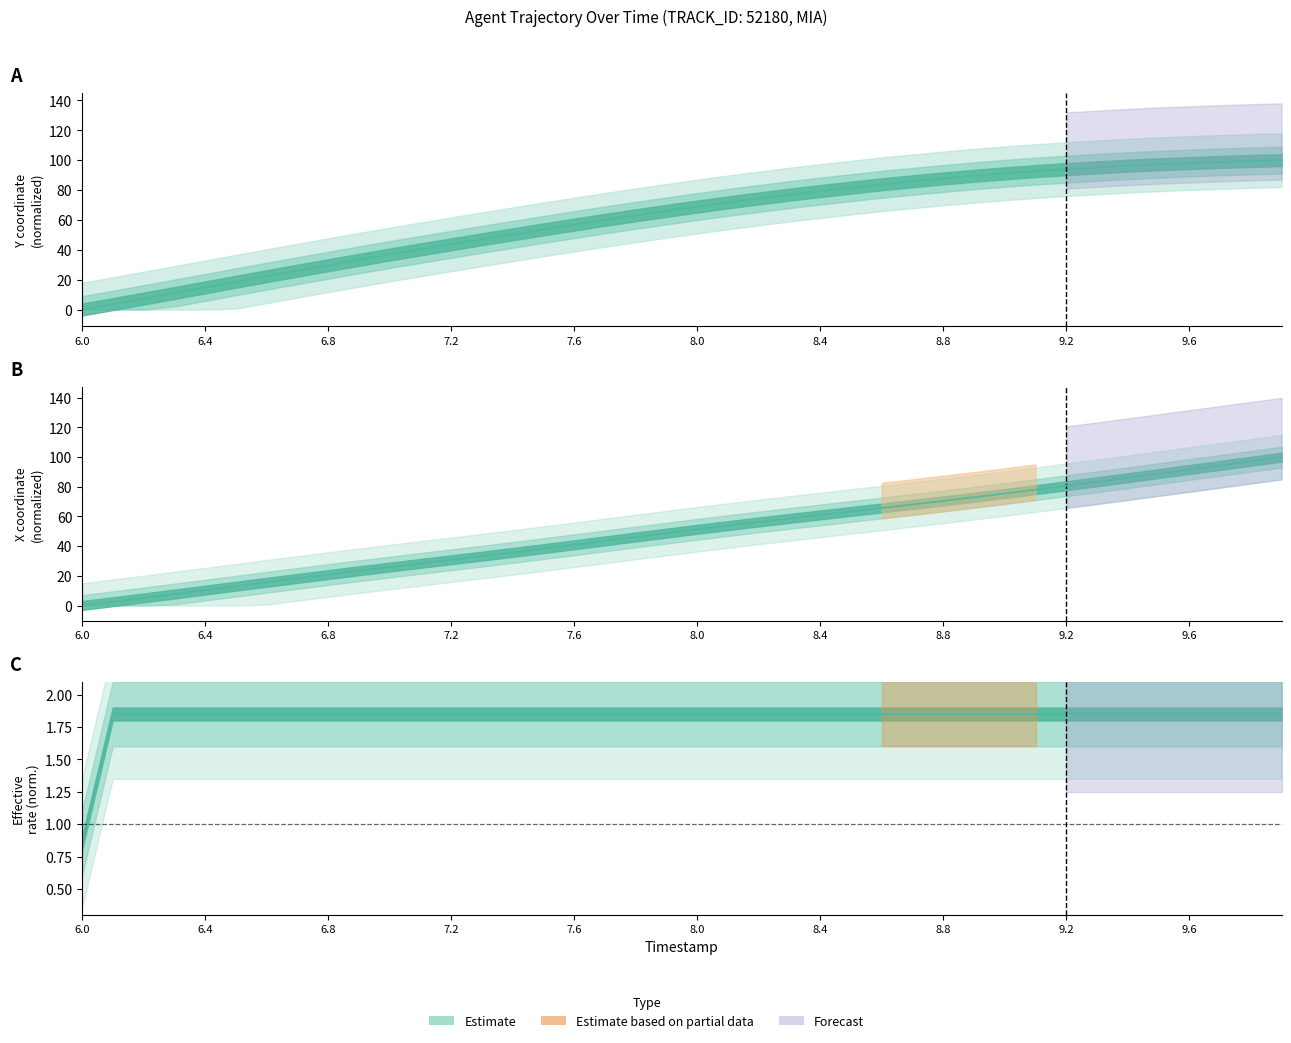

The value of X at 7.1 is 28.4. True or false?

True